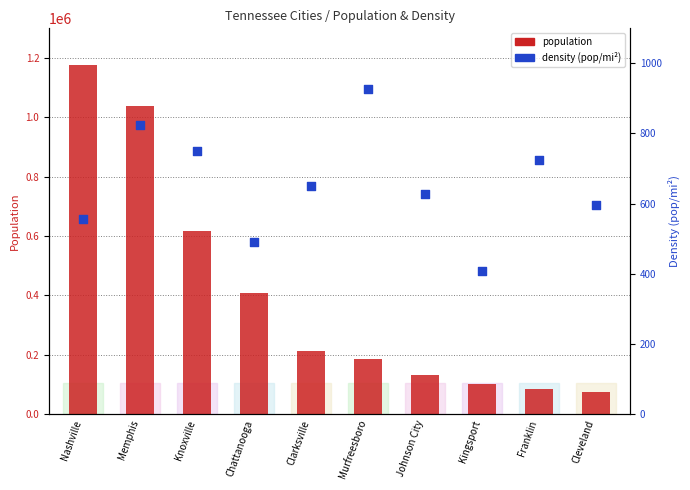

Which series reaches the minimum Y coordinate?

density (pop/mi²)